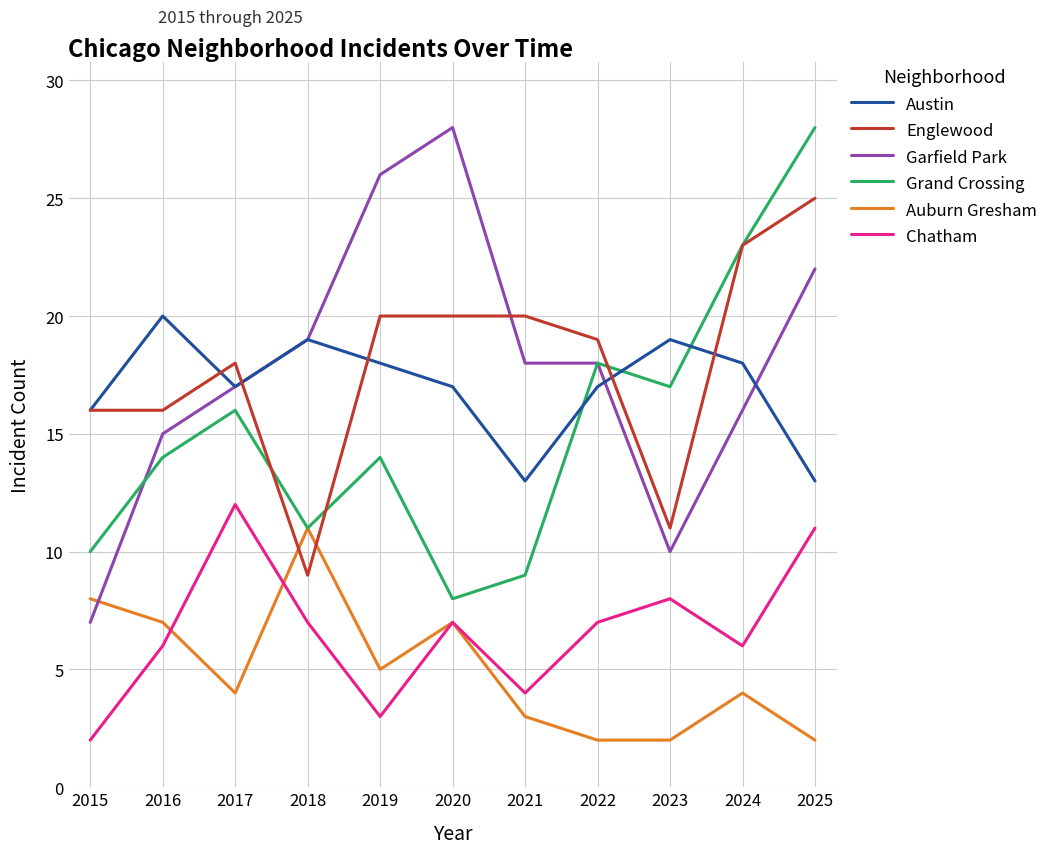

What is the total value across all series at 2016?

78